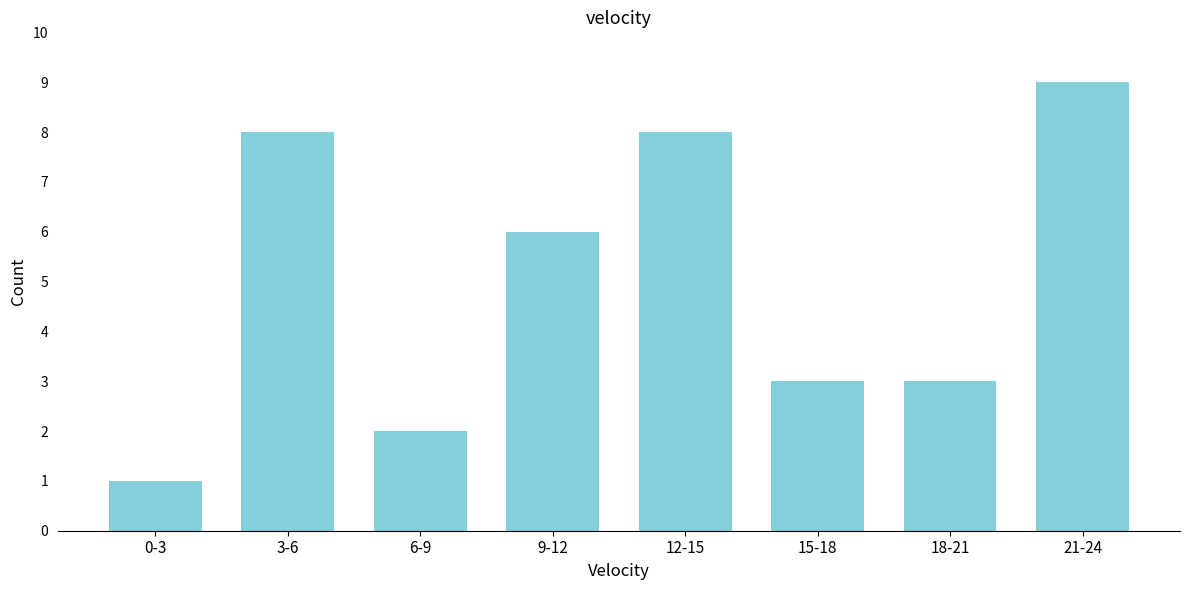

Reading right to left, extract all data points from this chart.

21-24=9	18-21=3	15-18=3	12-15=8	9-12=6	6-9=2	3-6=8	0-3=1